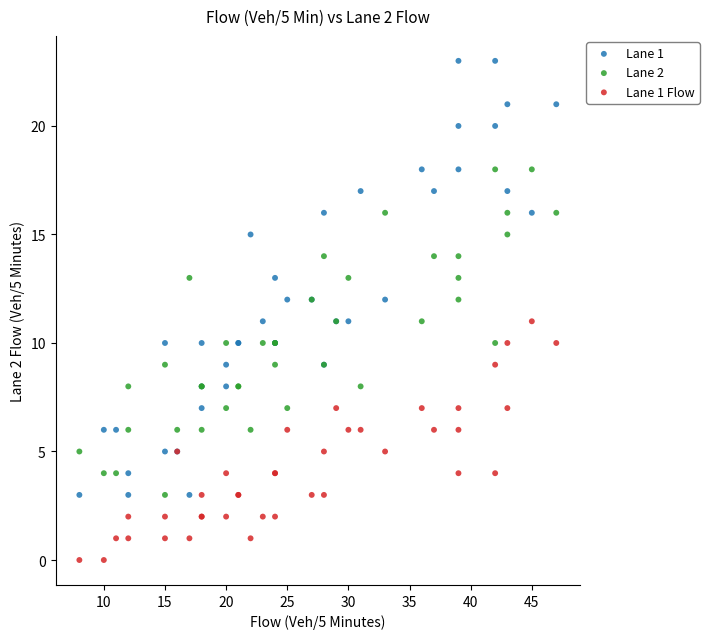

Which series contains the lowest Y value?

Lane 1 Flow